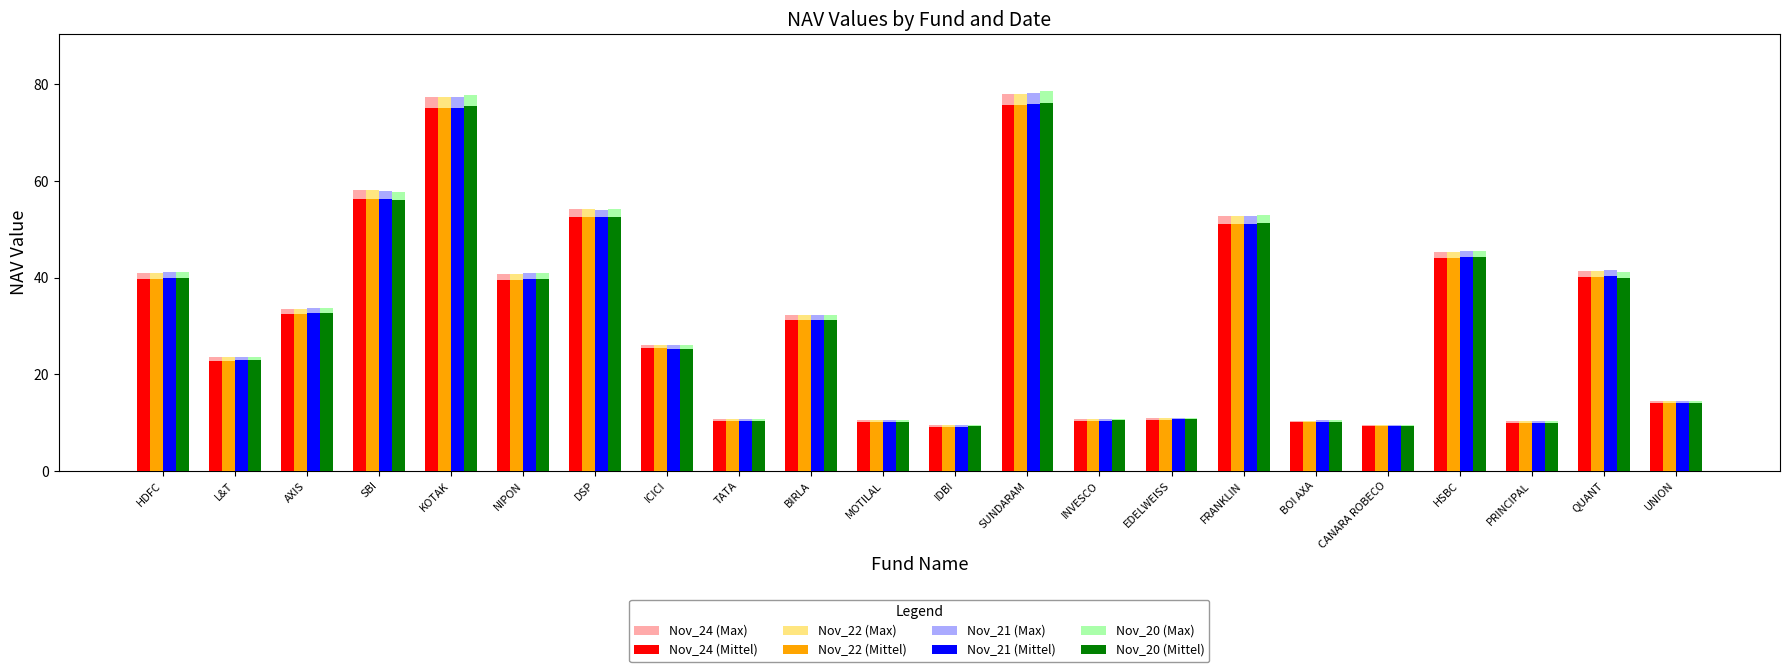

Which series has the largest range (max minus min)?

Nov_20 (Max)